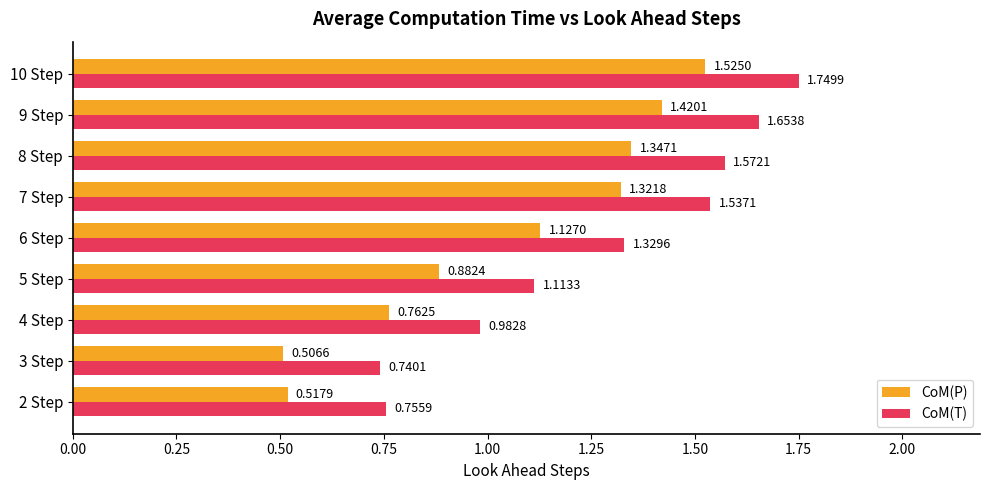

What is the sum of the CoM(P) values at 2 Step and 9 Step?

1.9